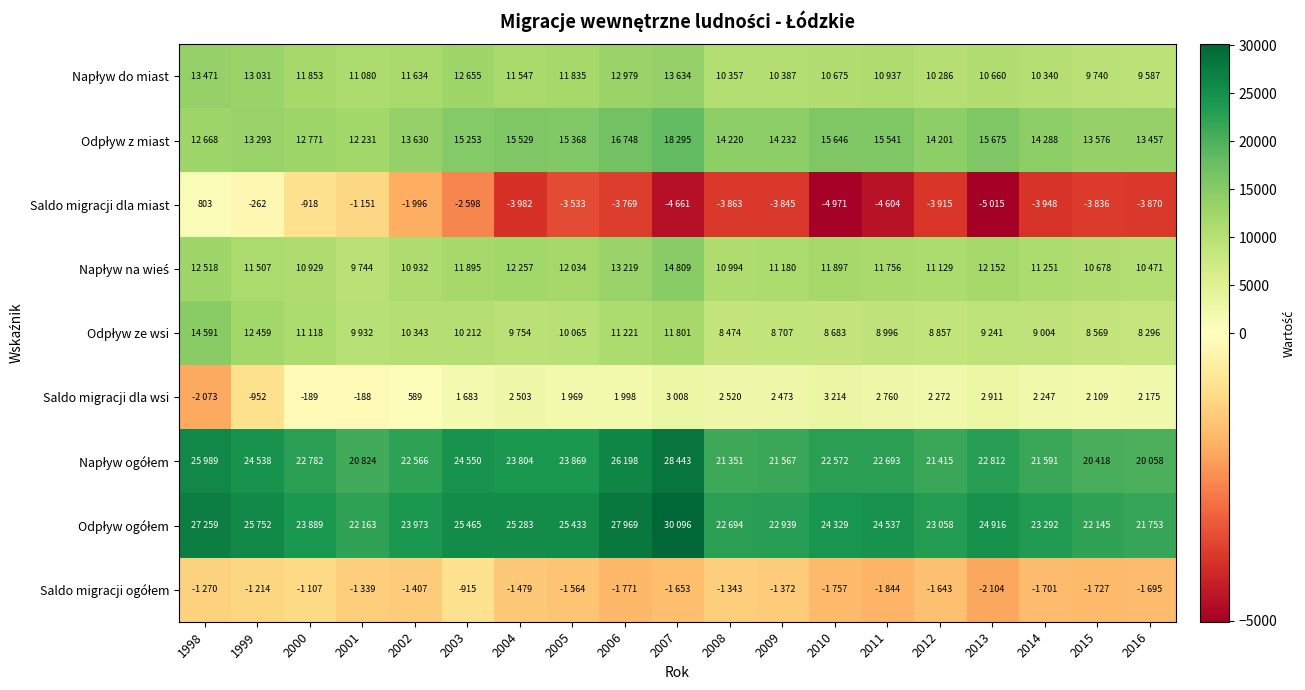

What is the approximate value of Saldo migracji dla wsi at 2004, to the nearest 50?

2500